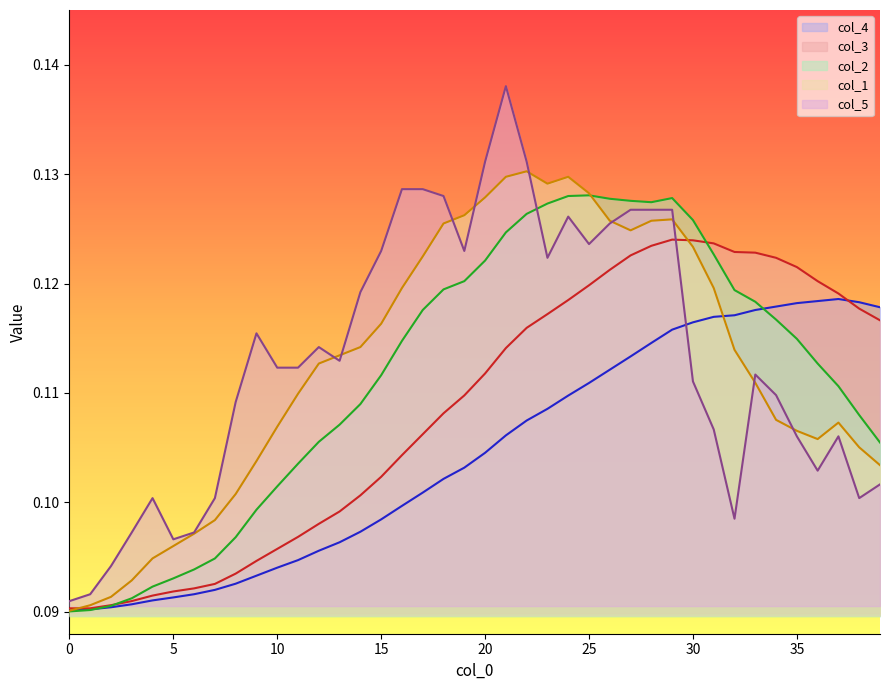

What are all the series names shown in the legend?

col_4, col_3, col_2, col_1, col_5